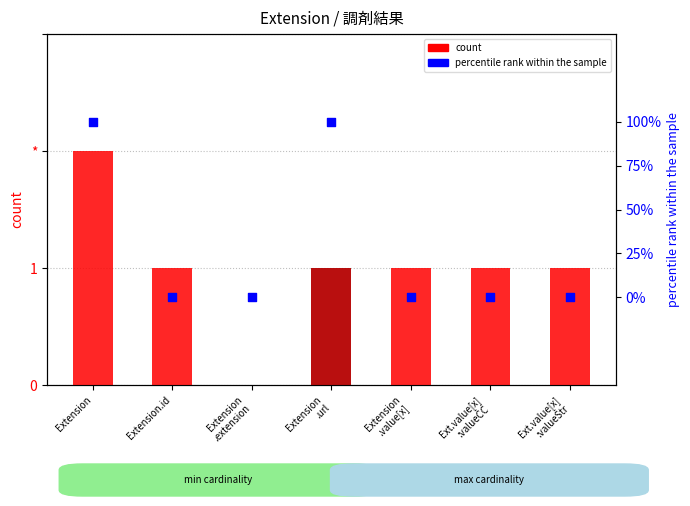

Which series reaches the minimum Y coordinate?

count (max)